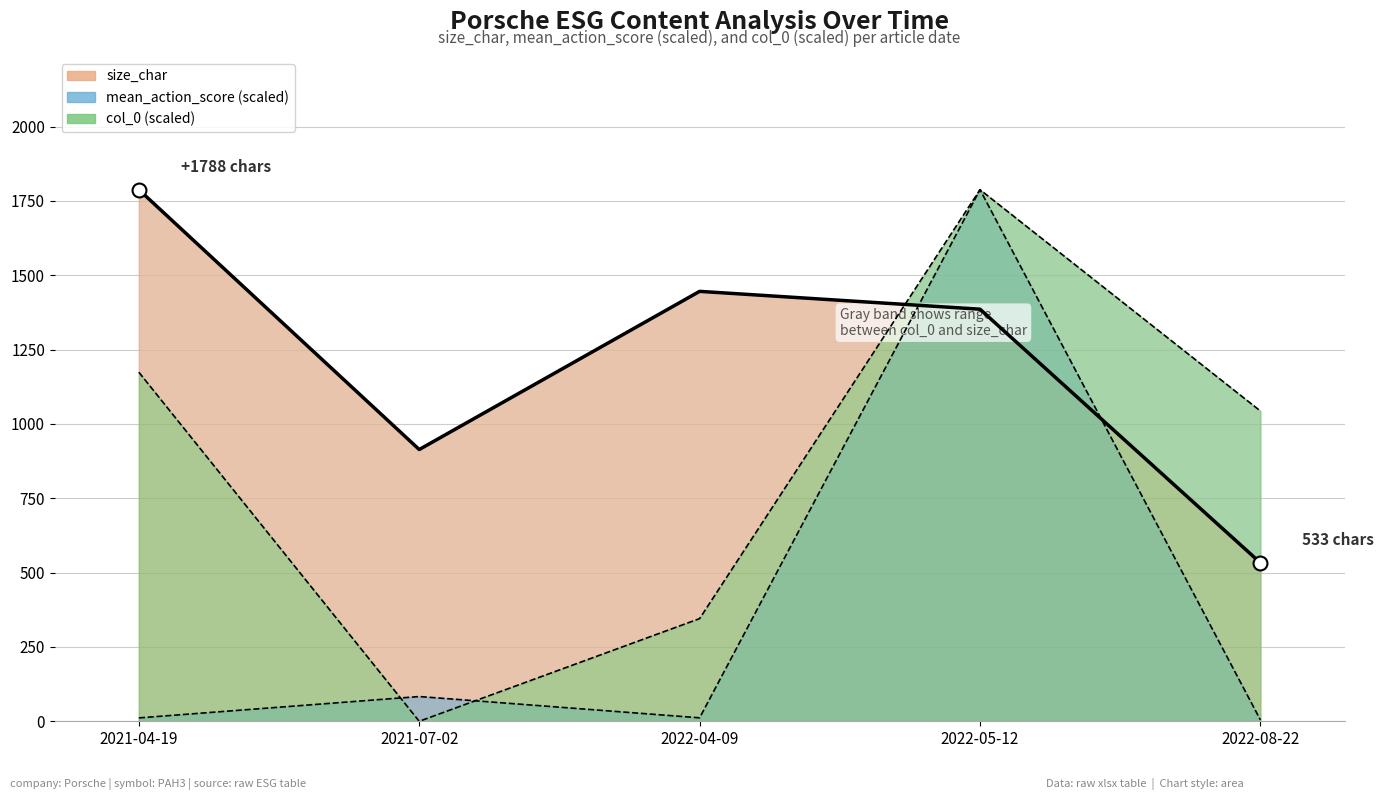

Where is the first local minimum for size_char?

2021-07-02